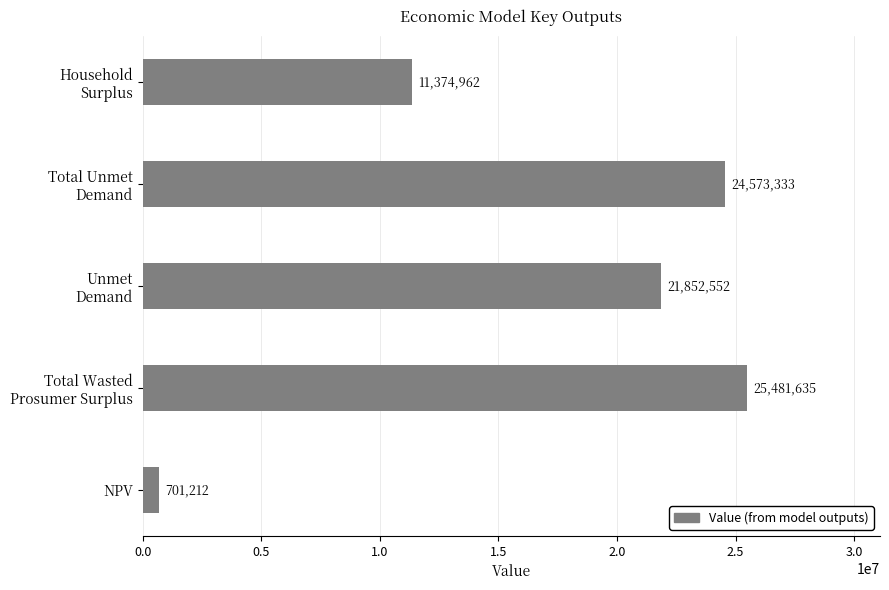

What is the average value?

16796738.8